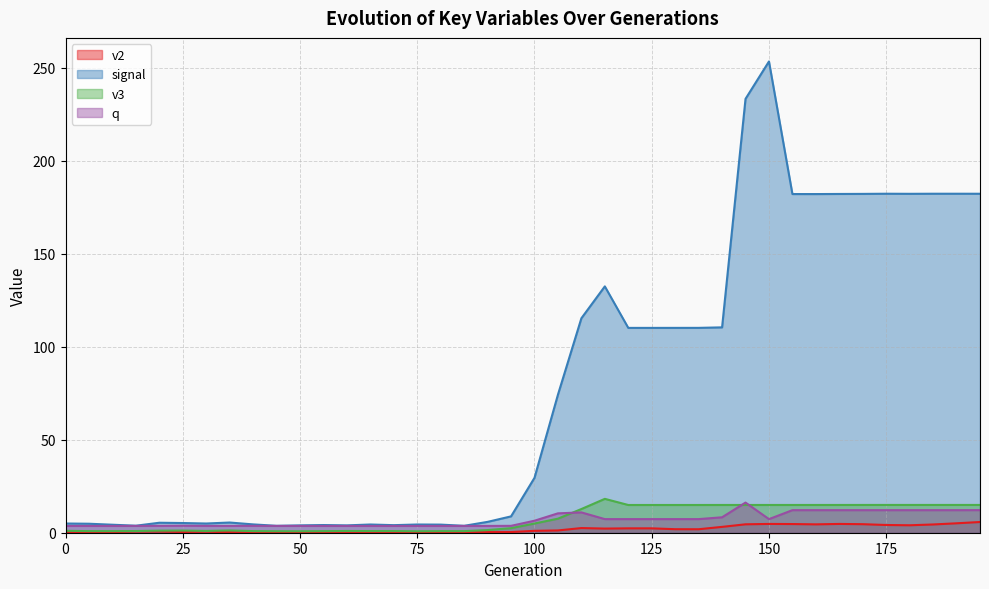

What value does the v2 series have at 30?

0.5